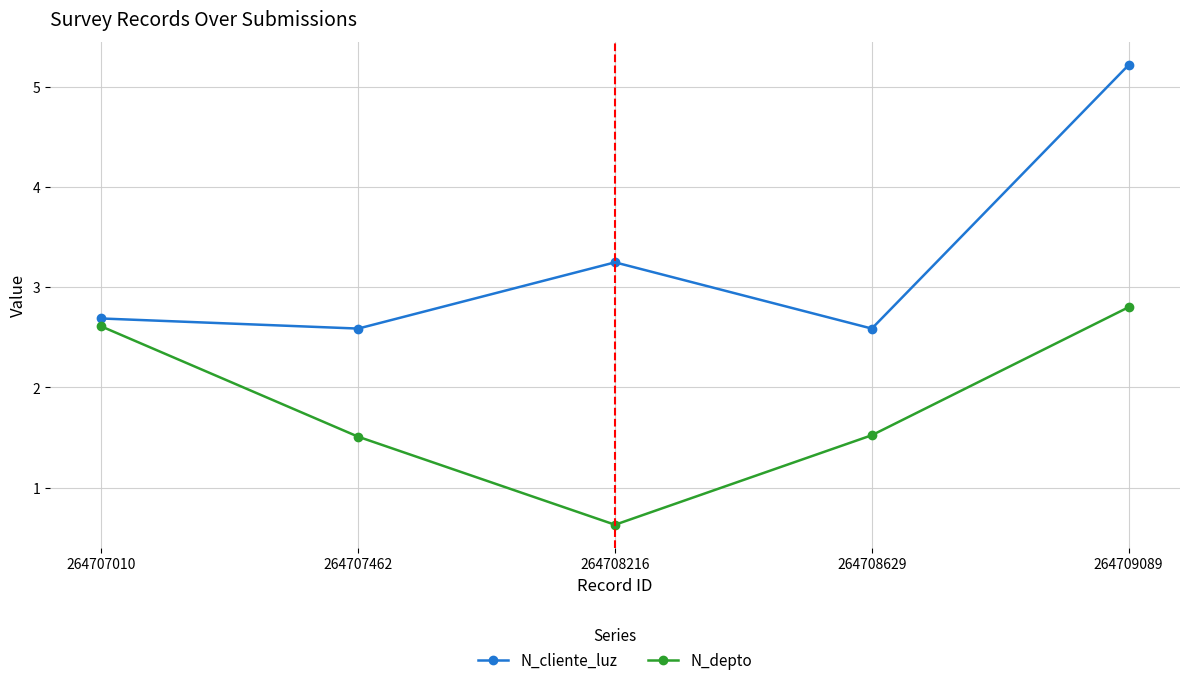

At how many categories does at least one series exceed 2?

5